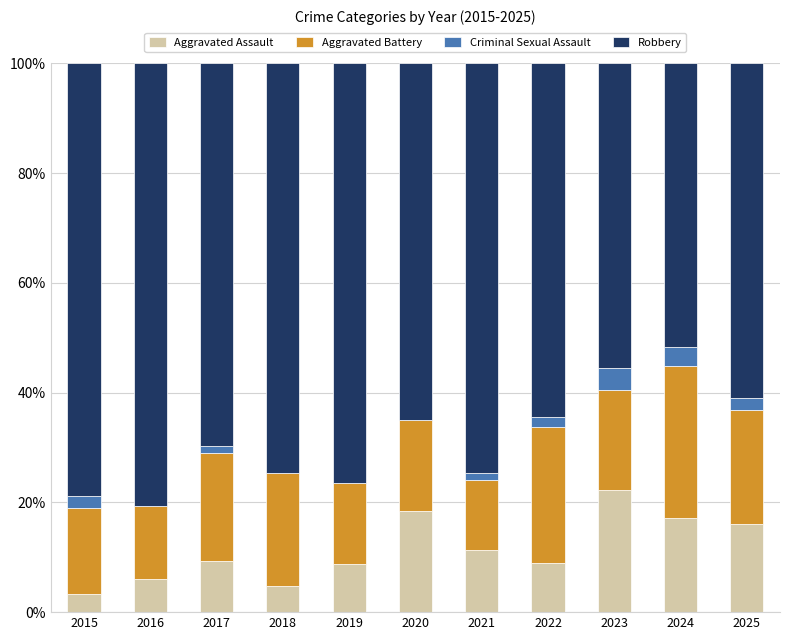

At which label does Aggravated Assault reach its peak?

2023